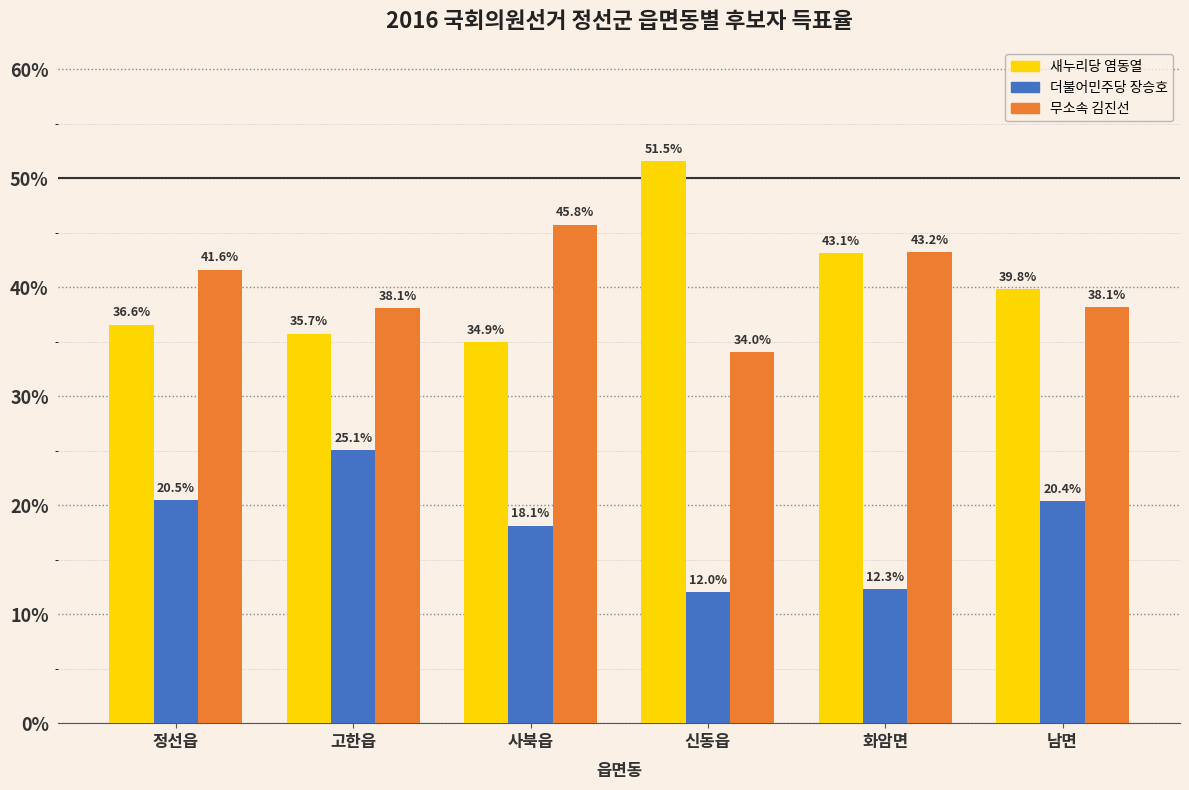

How many values in the 더불어민주당 장승호 series exceed 20?

3